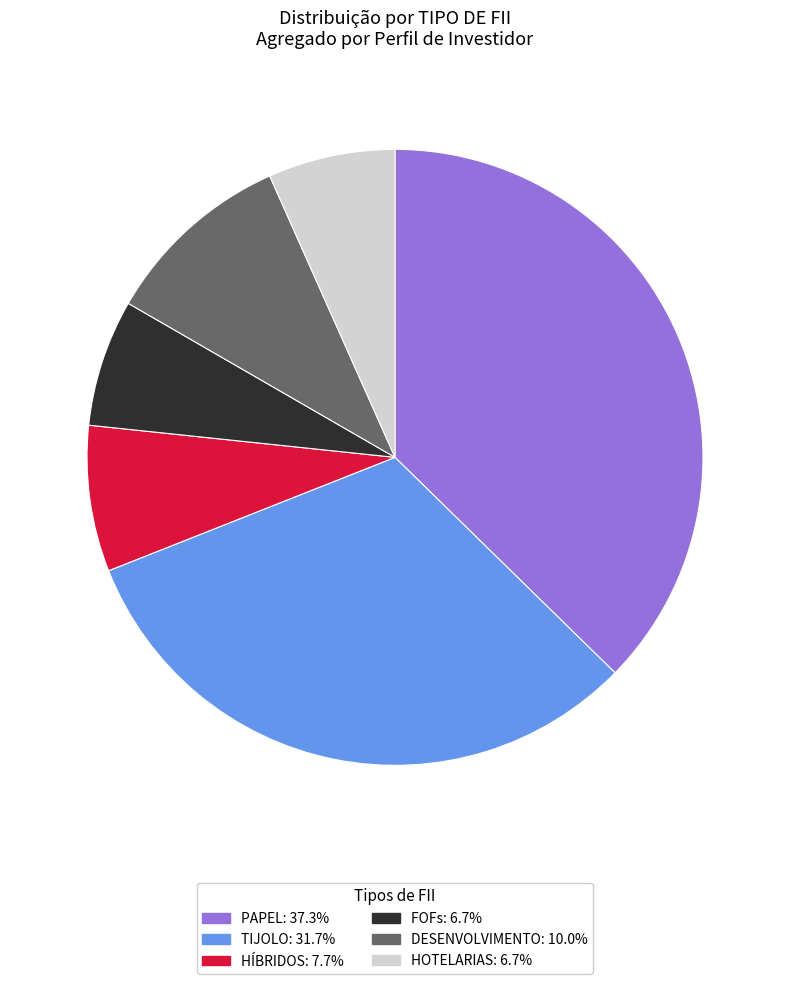

Count the number of slices in the pie.

6